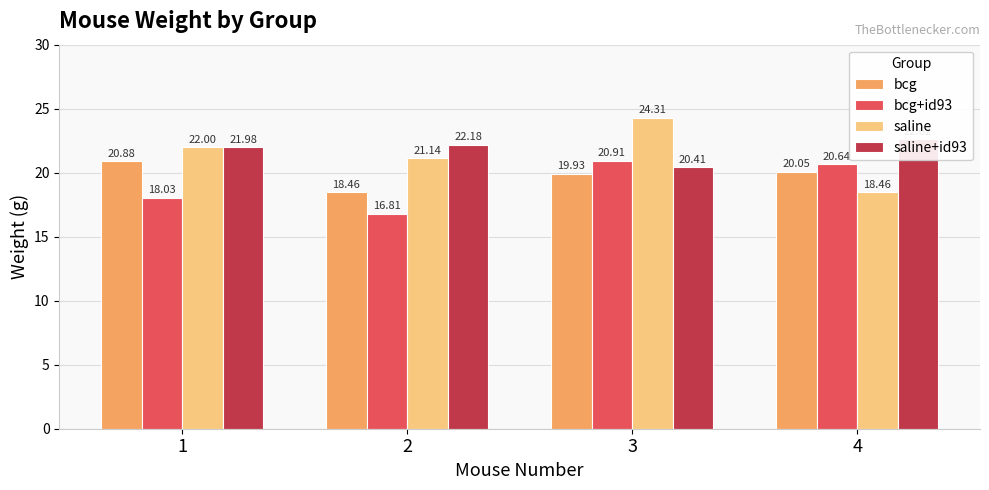

What is the value of the saline+id93 bar at the 1st from the left?

22.0